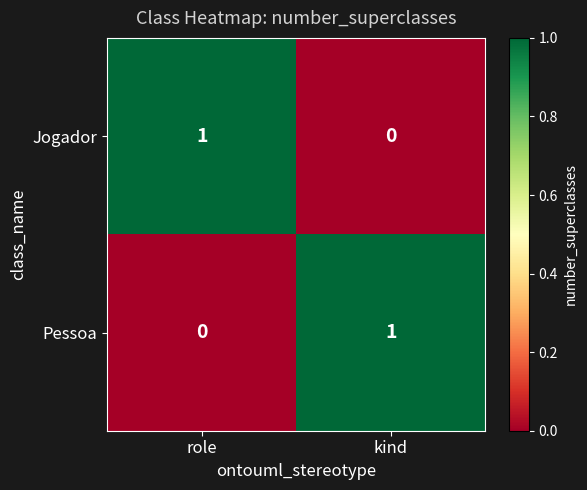

How many categories are shown in the chart?

2